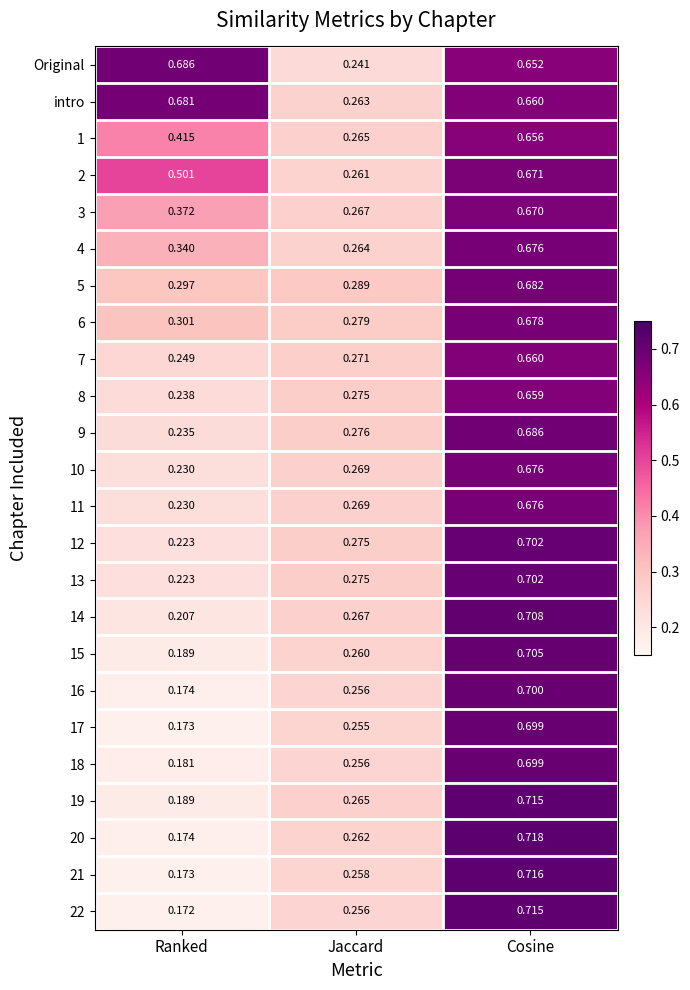

At which category is the sum across all series the highest?

Cosine